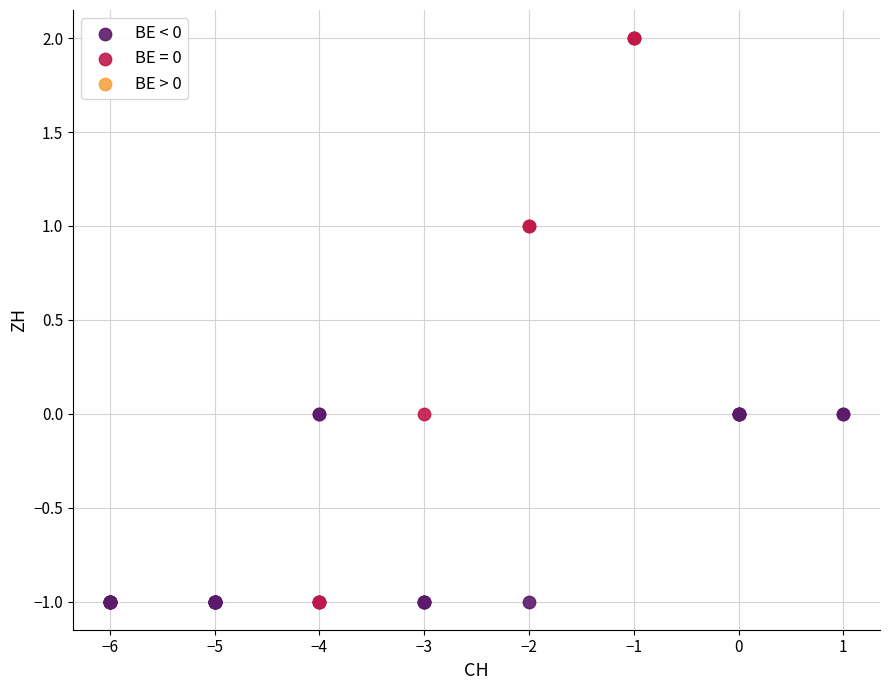

Which series has the widest spread of Y values?

BE = 0